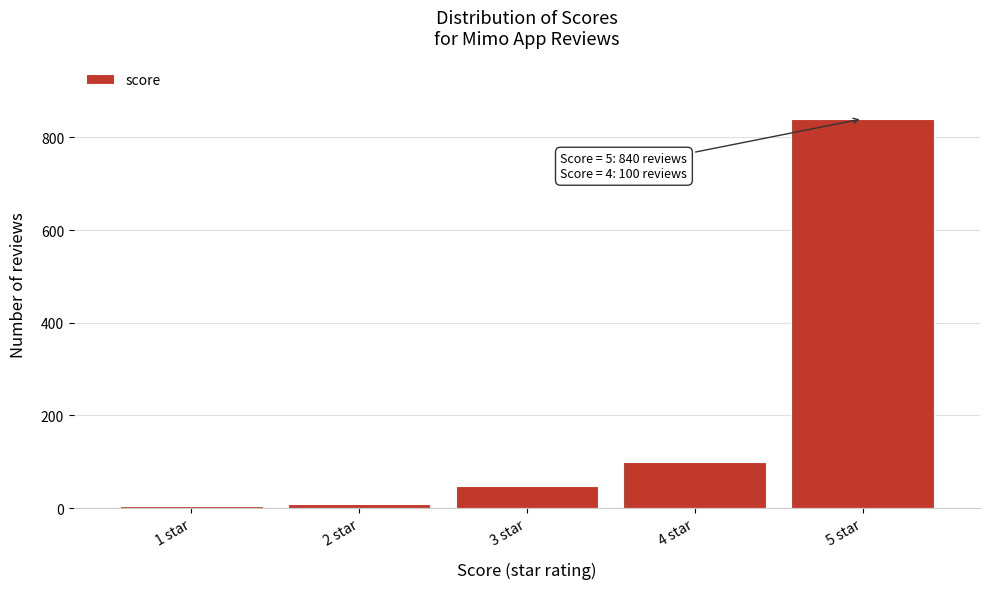

What is the difference between the maximum and minimum values?

835